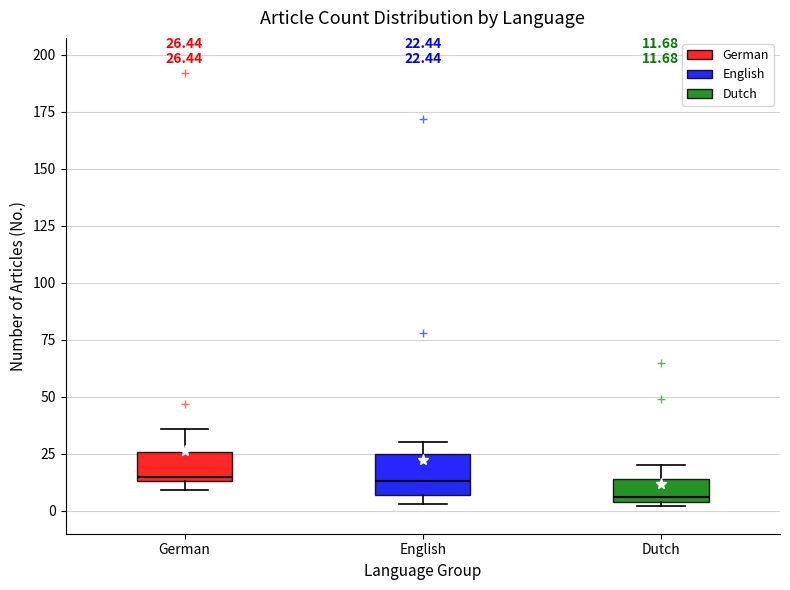

Comparing the boxes themselves (not the whiskers), which one is the tallest?

English